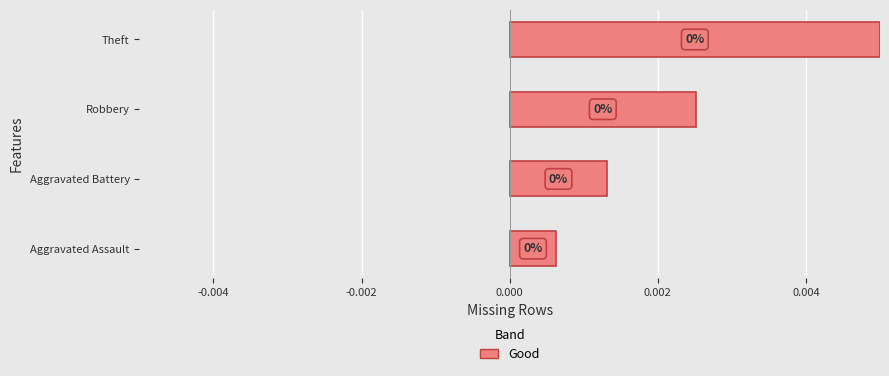

How many values are between 0 and 1?

4